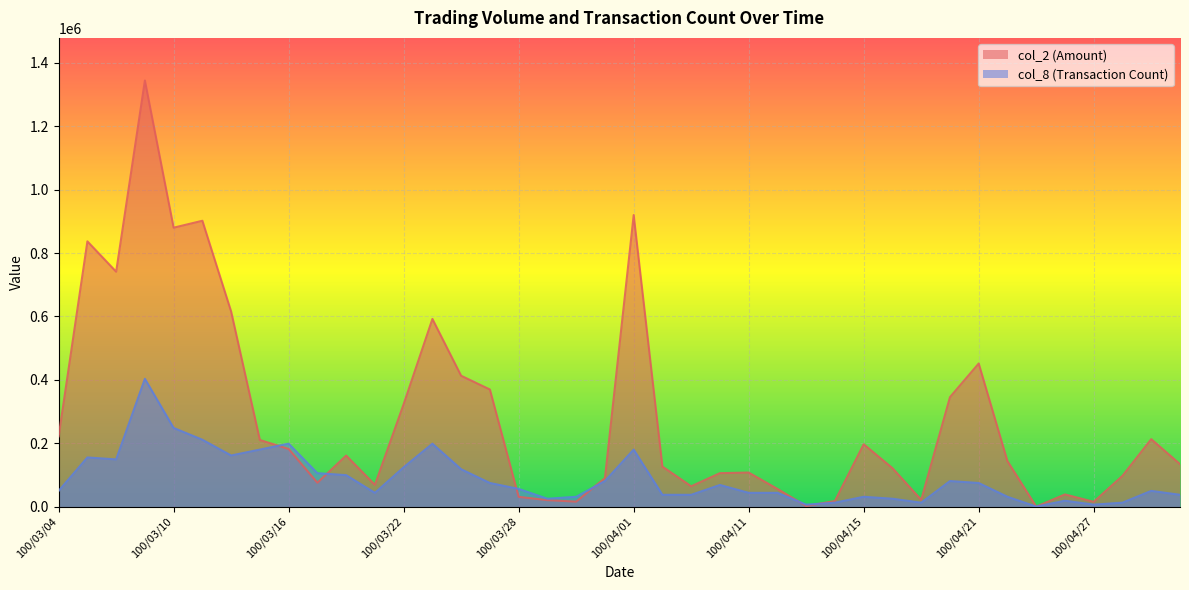

Where does the col_8 series first go above 55859?

100/03/07